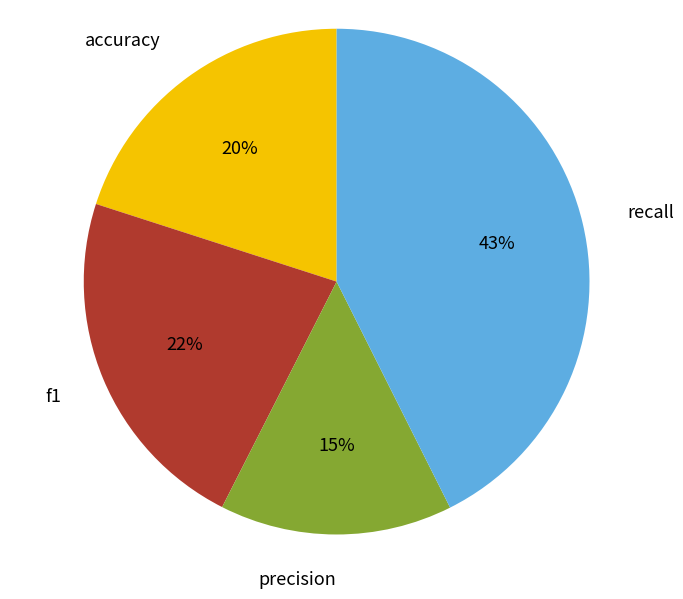

Which category has the biggest portion of the pie?

recall